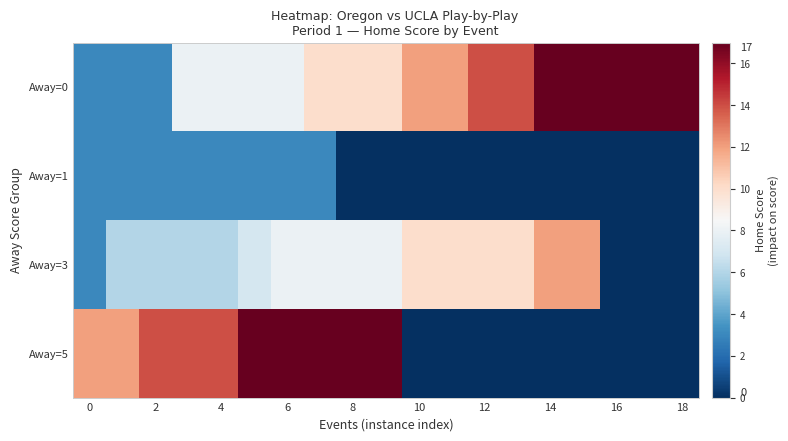

Which category has the highest value across all series?

14